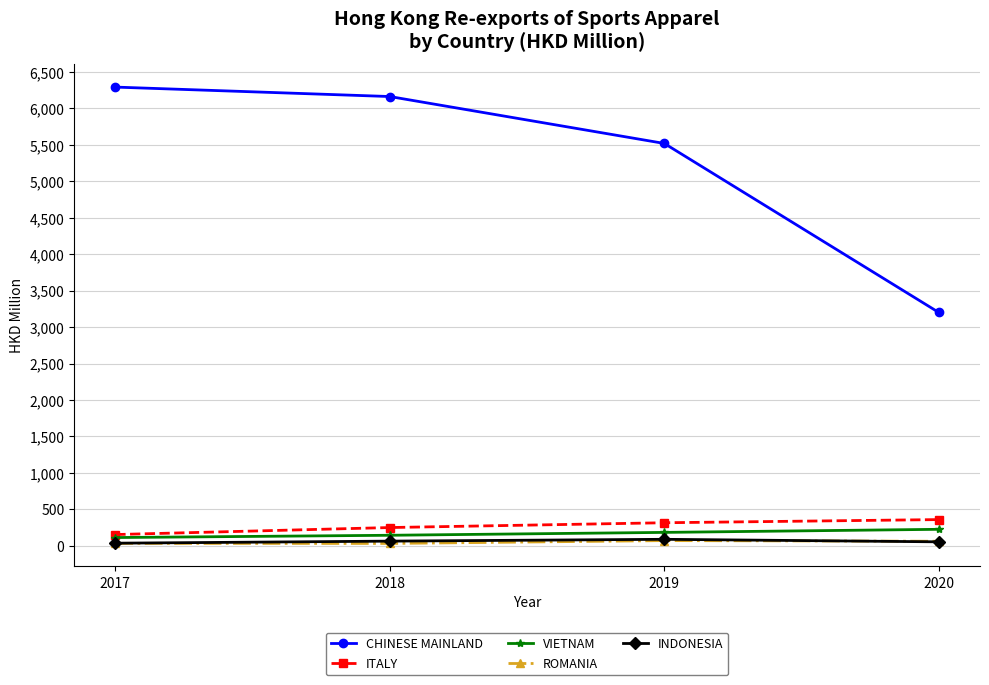

True or false: VIETNAM has more than 1 points higher than both neighbors.

False